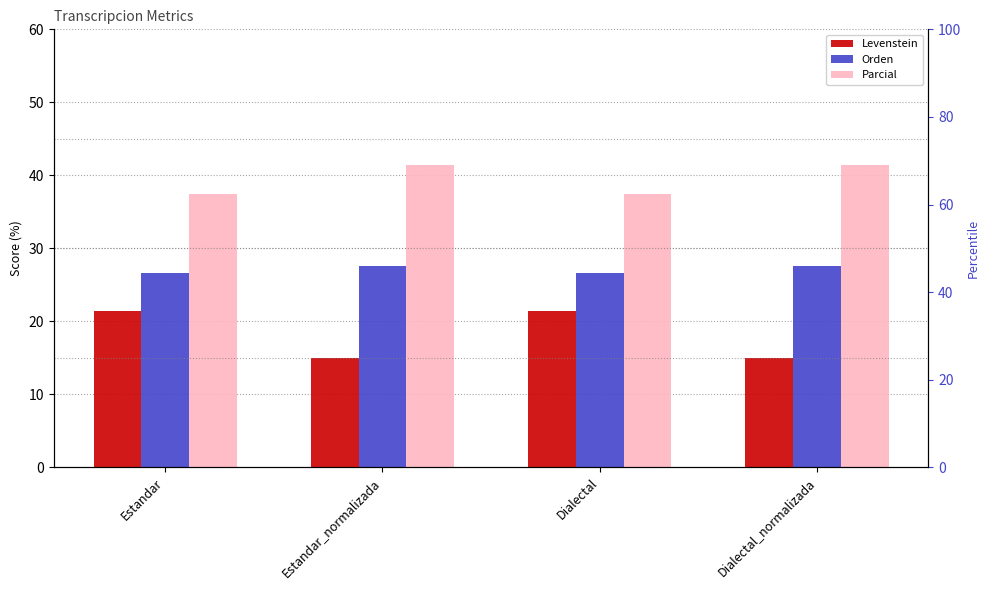

List the series in order of their overall mean, highest first.

Parcial, Orden, Levenstein